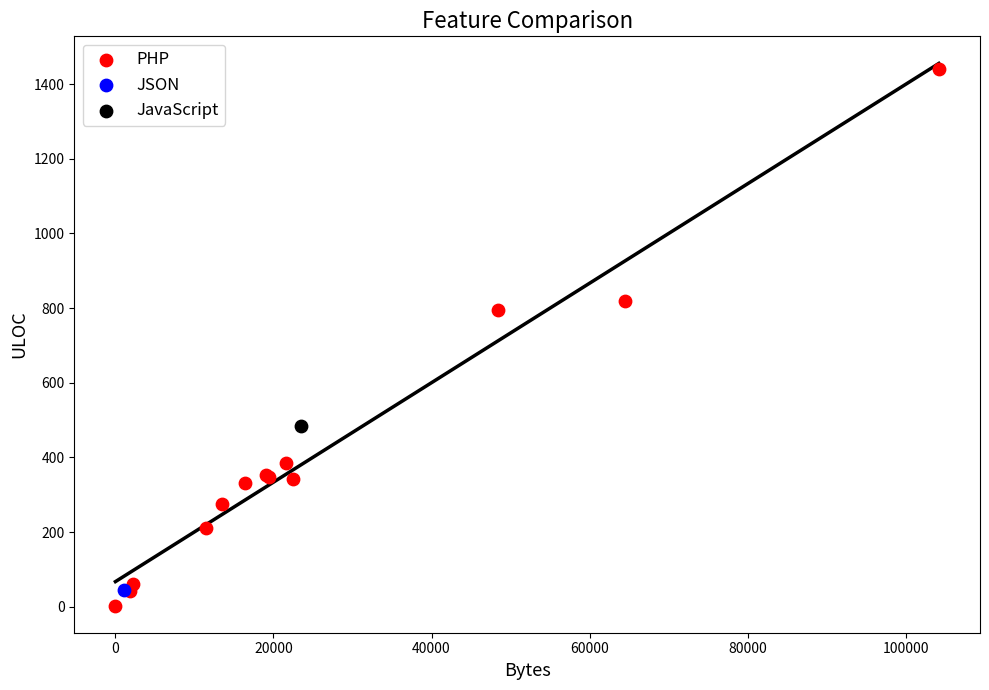

What are all the series names shown in the legend?

PHP, JSON, JavaScript